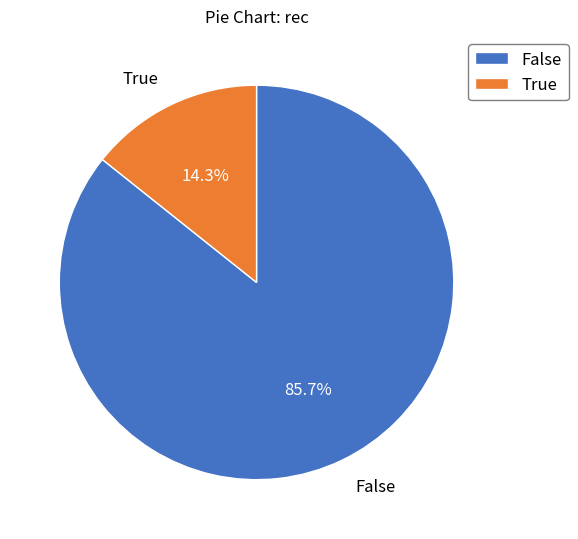

Which has a higher value, False or True?

False